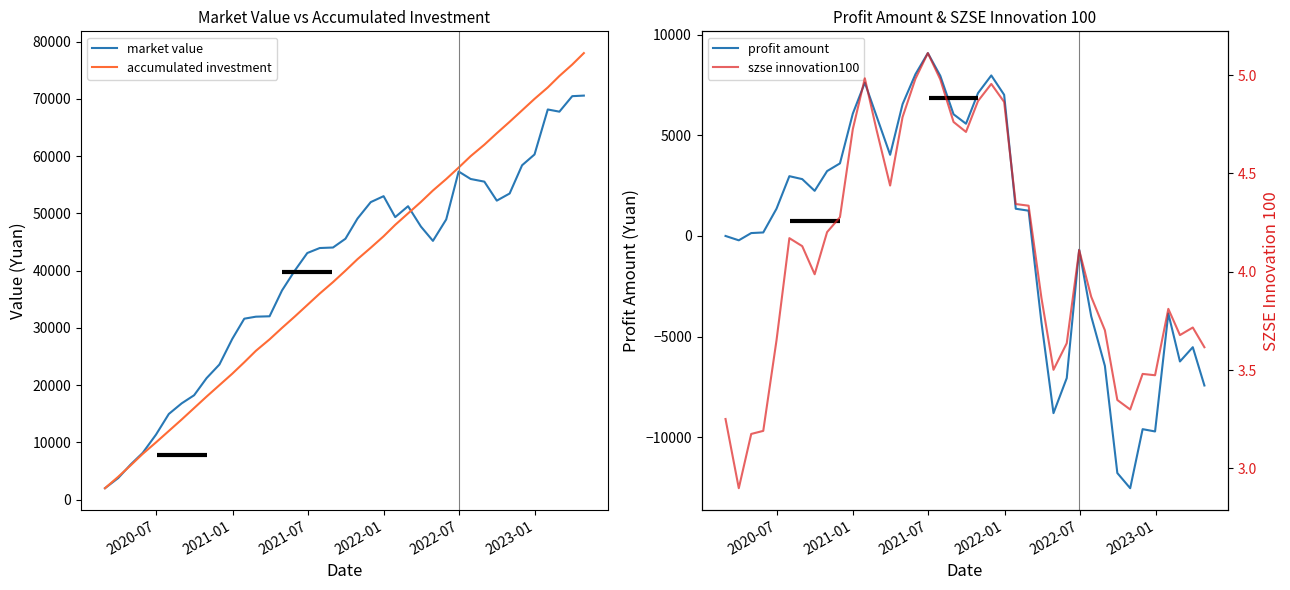

Does the chart have visible grid lines?

No